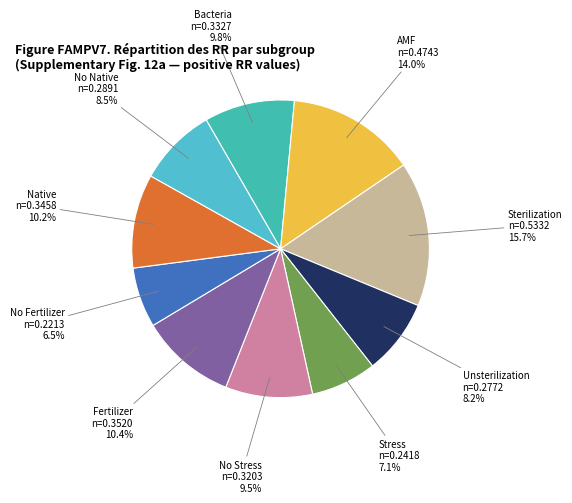

What percentage is the Native slice, to the nearest percent?

10%